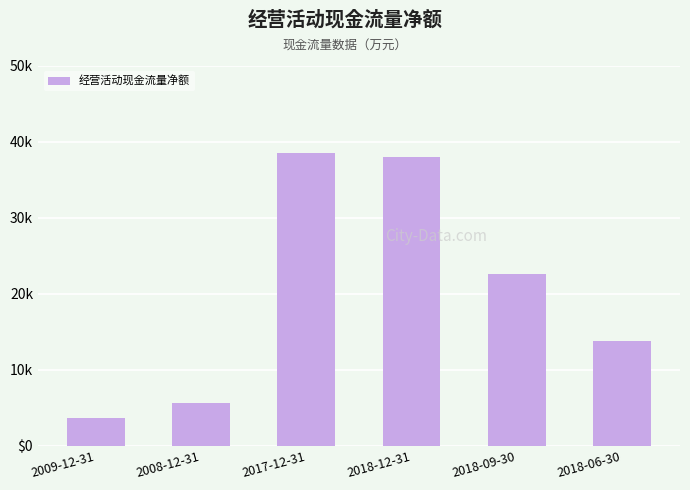

List the labels in order of value, largest first.

2017-12-31, 2018-12-31, 2018-09-30, 2018-06-30, 2008-12-31, 2009-12-31